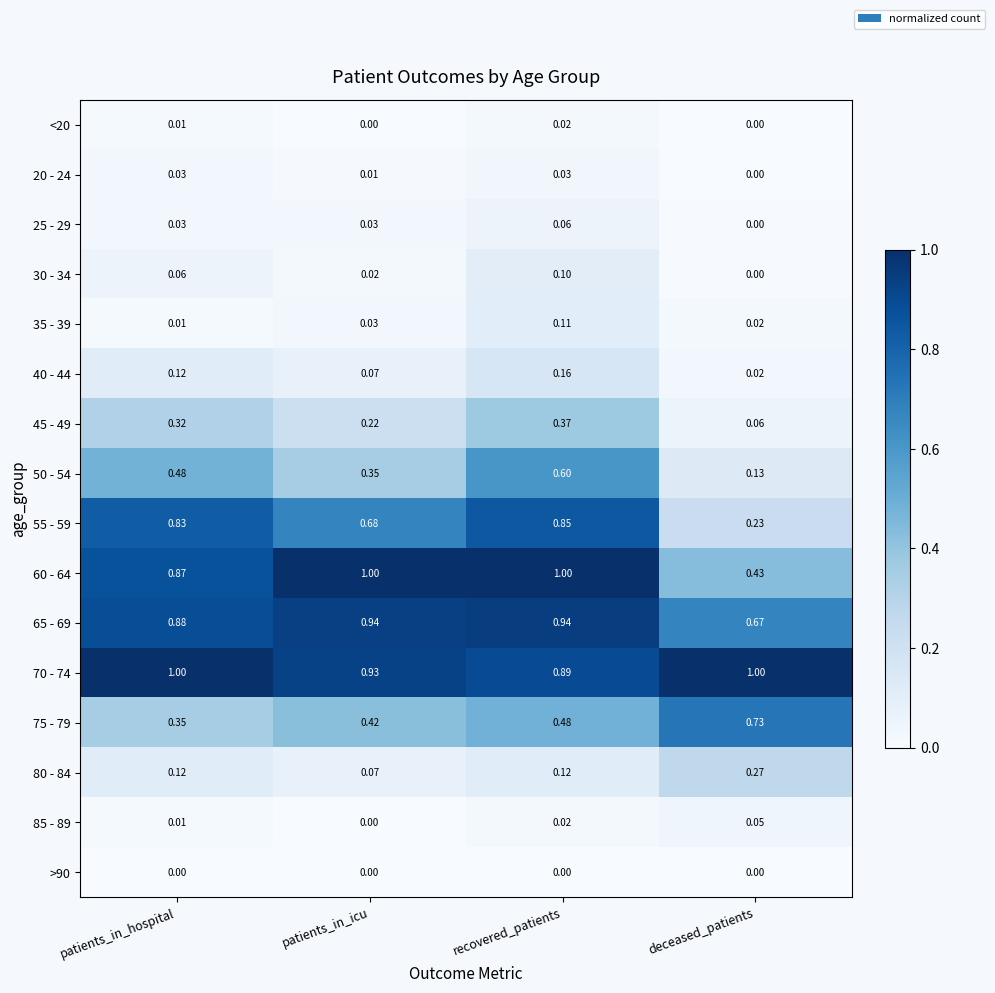

At which label is 40 - 44 closest to 0?

deceased_patients